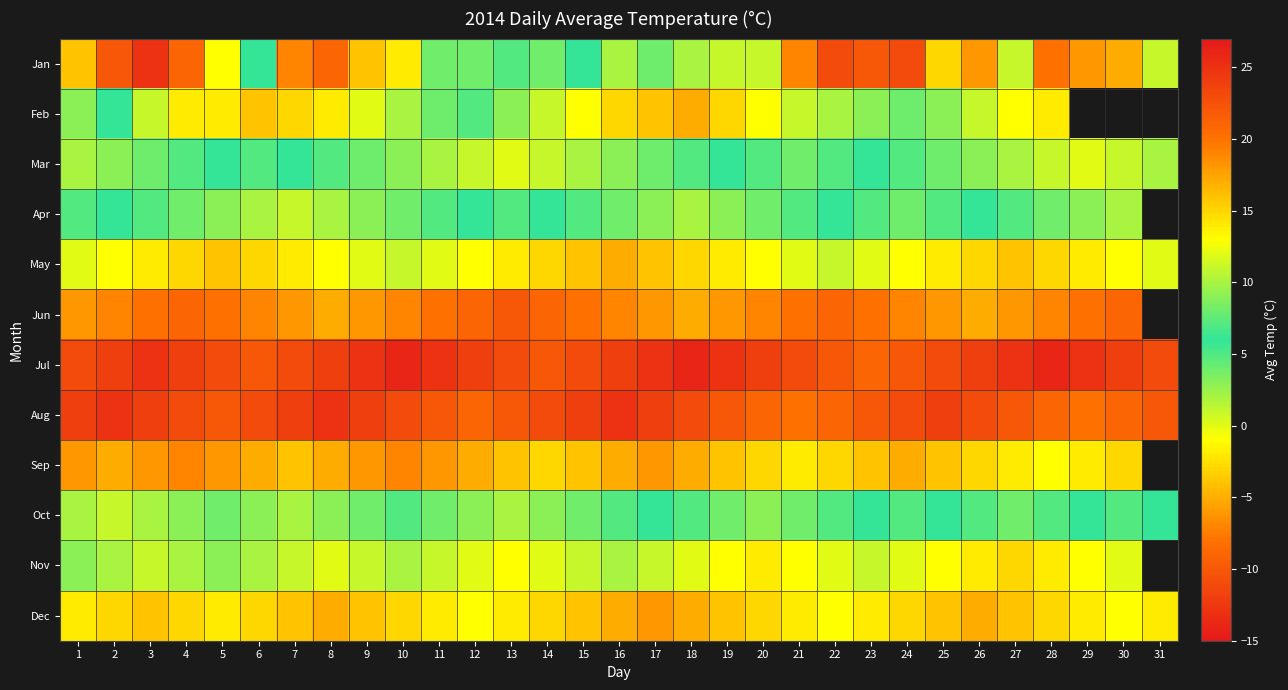

What is the difference between the highest and lowest values at 27?

29.0